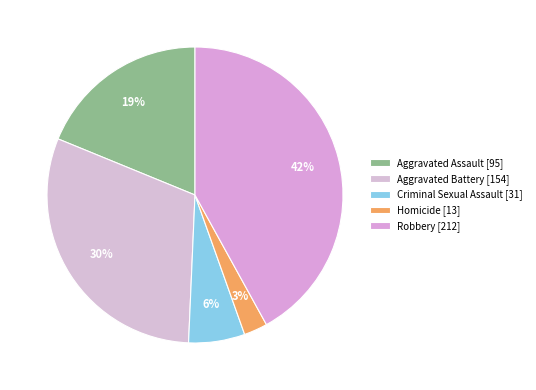

How many slices are in this pie chart?

5